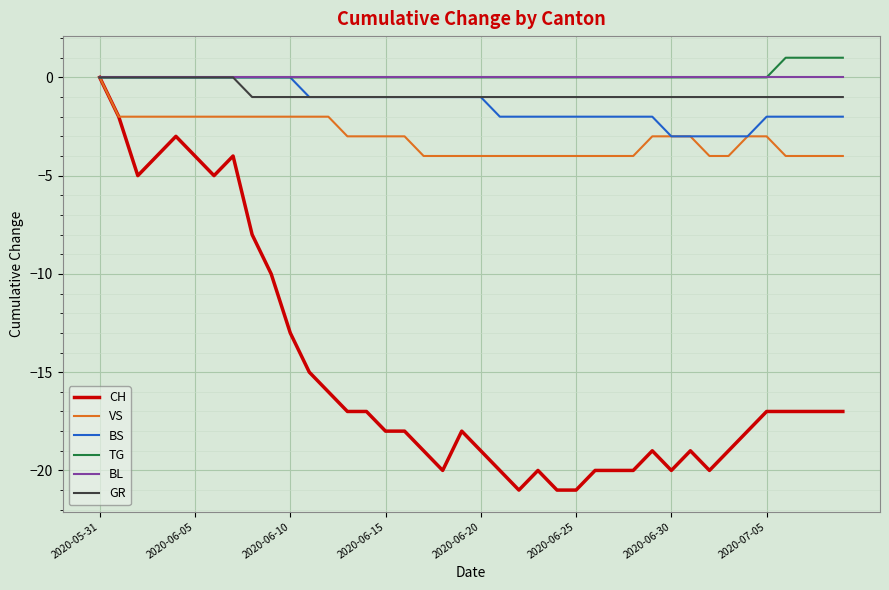

What is the minimum value shown in the chart?

-21